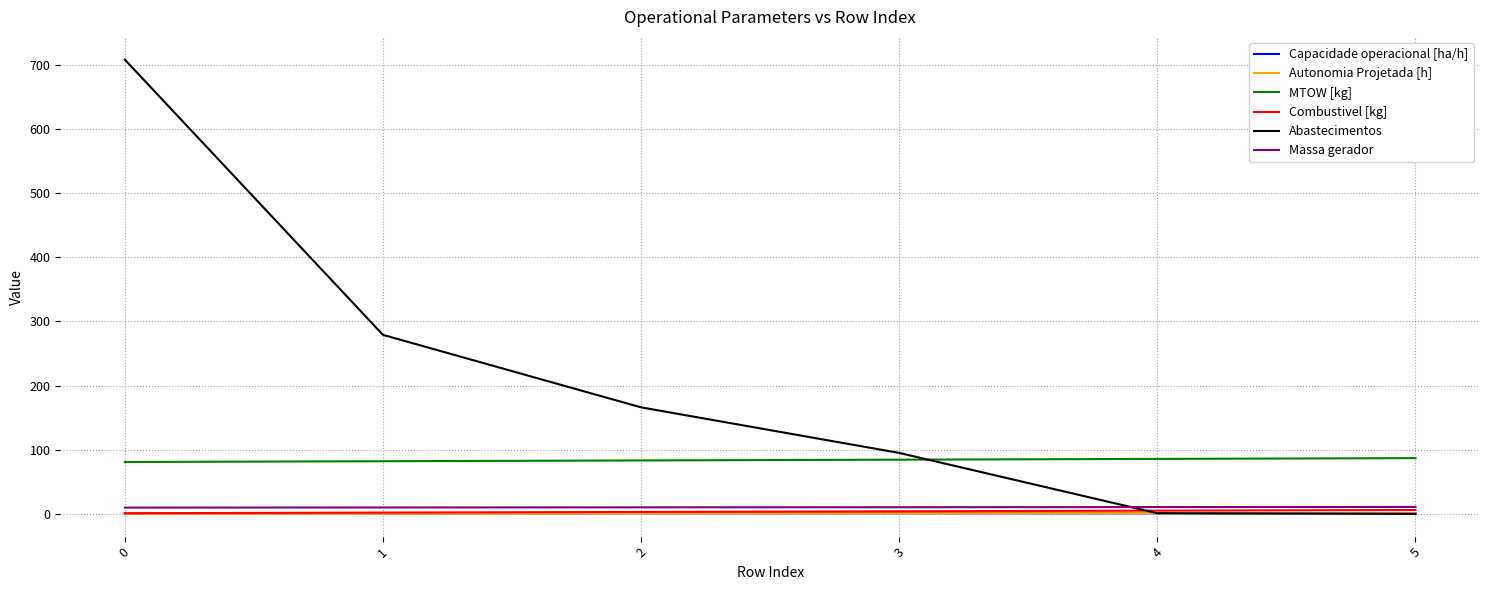

Which series changed the most between 1 and 5?

Abastecimentos